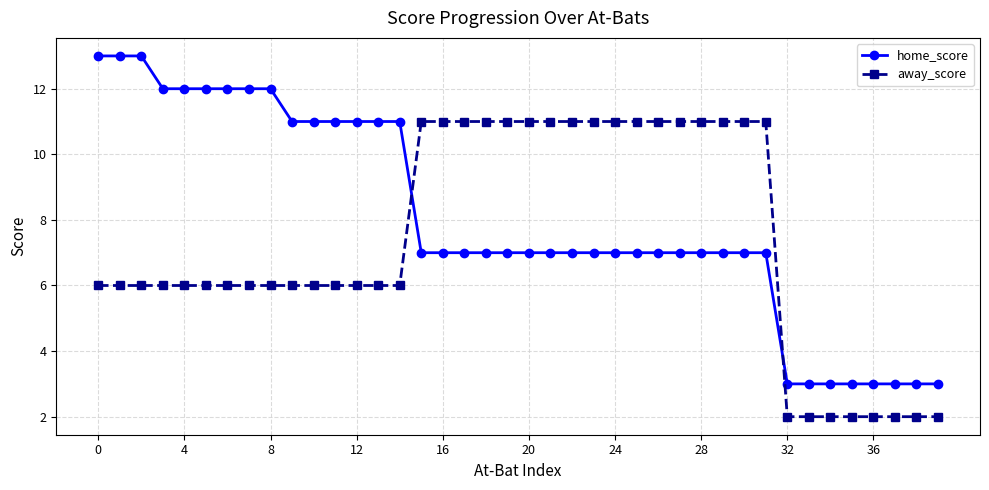

What is the value of the away_score point at the 39th from the left?

2